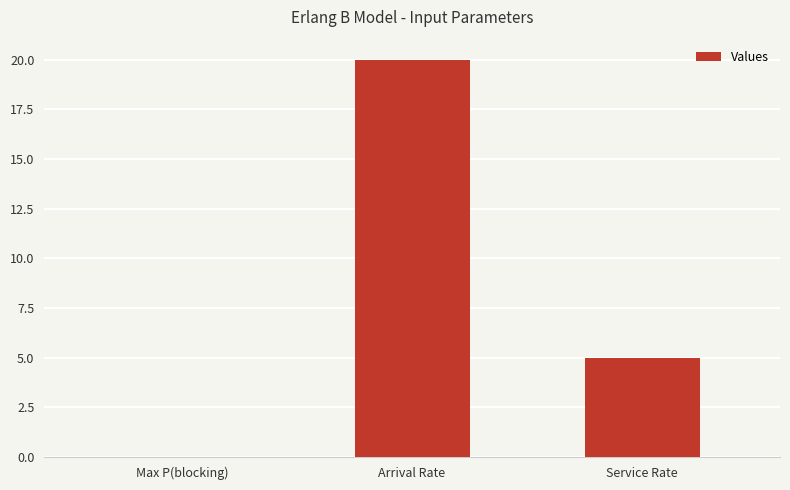

Is it true that the value at Service Rate is 5.0?

True